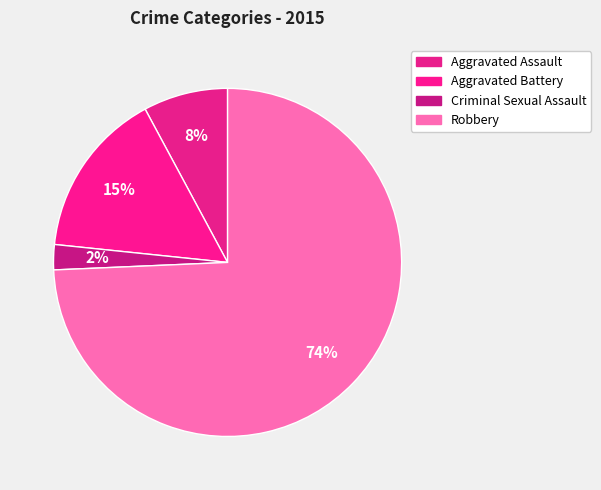

To the nearest percent, what is the combined percentage of Aggravated Battery and Robbery?

90%